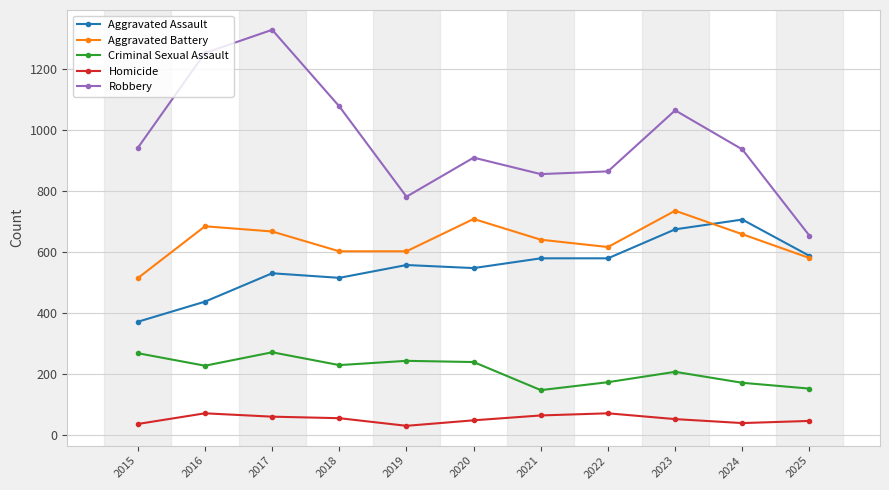

Is it true that Criminal Sexual Assault equals 84 at 2025?

False